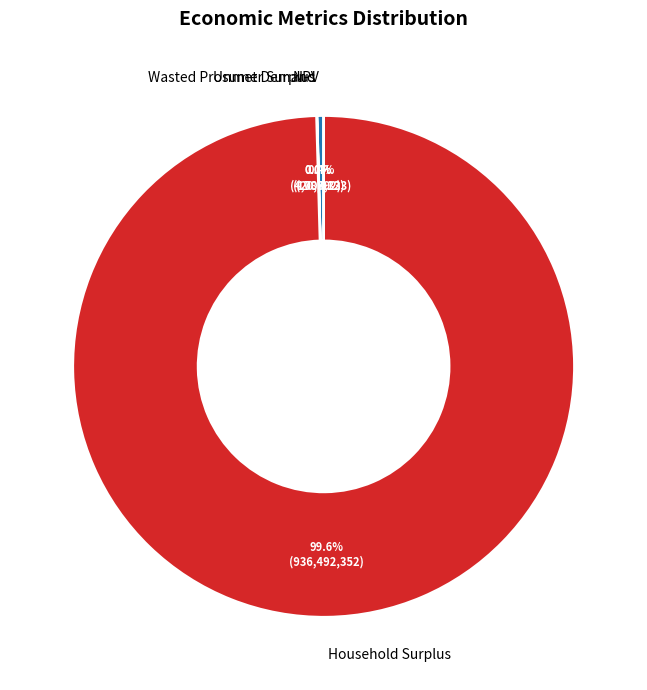

Which category has the biggest portion of the pie?

Household Surplus